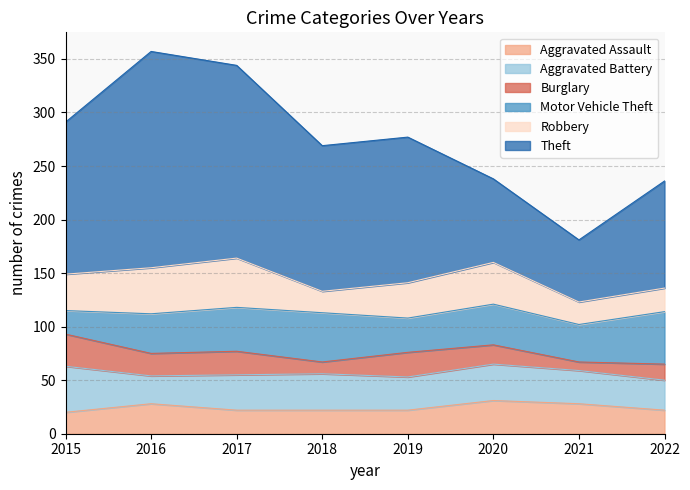

In Theft, how many points are lower than both neighbors (excluding endpoints)?

1